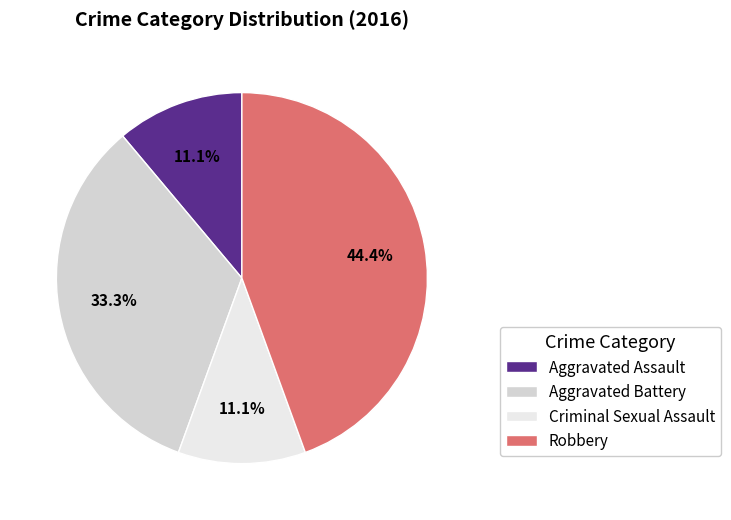

Does Aggravated Battery account for over 50% of the chart?

No